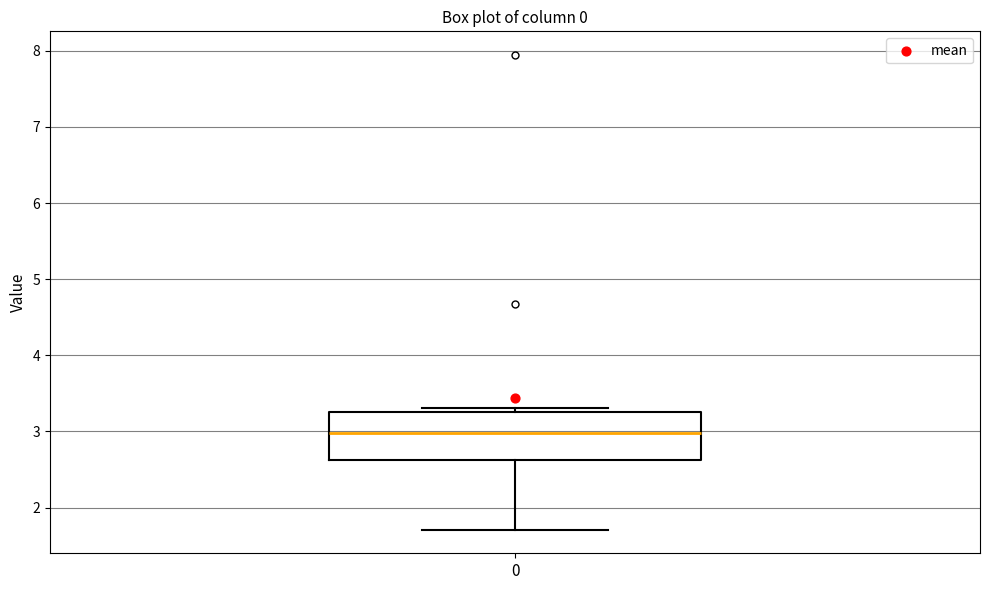

Transcribe this box plot: give where the median line is, the range the box spans, and where the two whiskers end, as read against the y-axis. The values are not printed on the chart, so give them approximately, as read against the axis.

median 3.0, box 2.6 to 3.3, whiskers 1.7 to 3.3 (just above the box's upper edge)